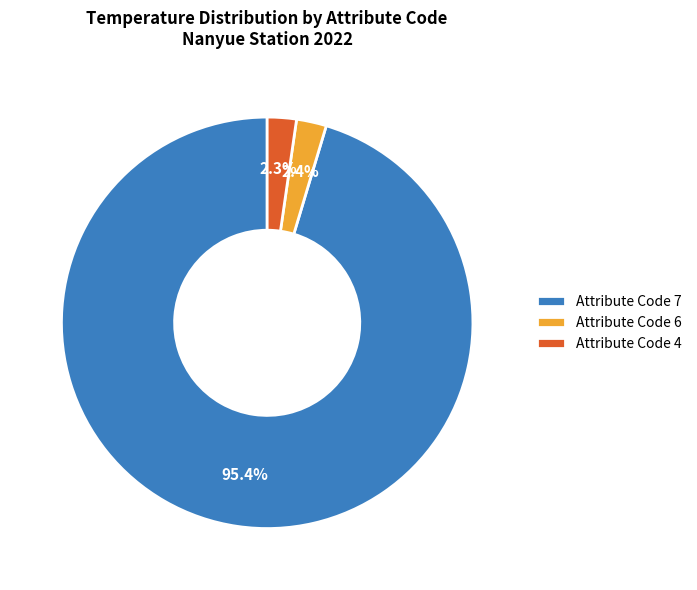

What portion of the pie excludes Attribute Code 6?

97.6%